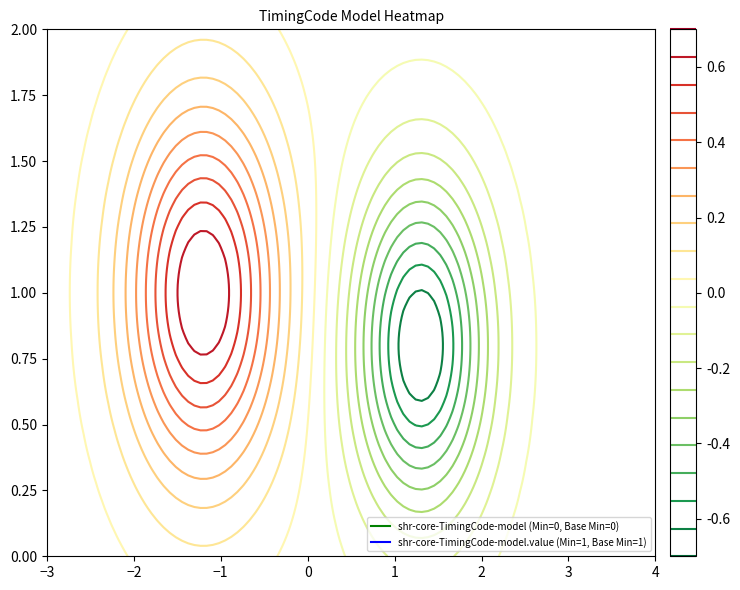

At how many categories does at least one series exceed 0?

2